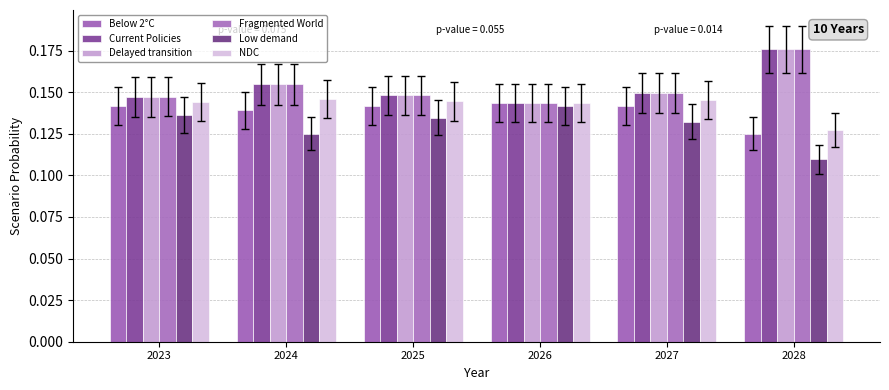

Read the NDC value at 2028.

0.1